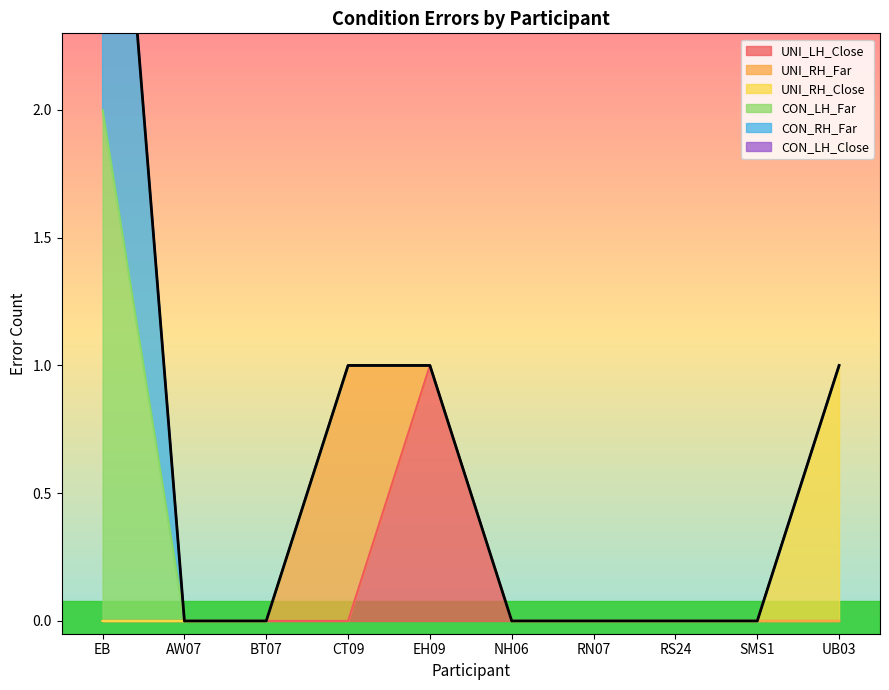

The value of UNI_LH_Close at BT07 is -1. True or false?

False